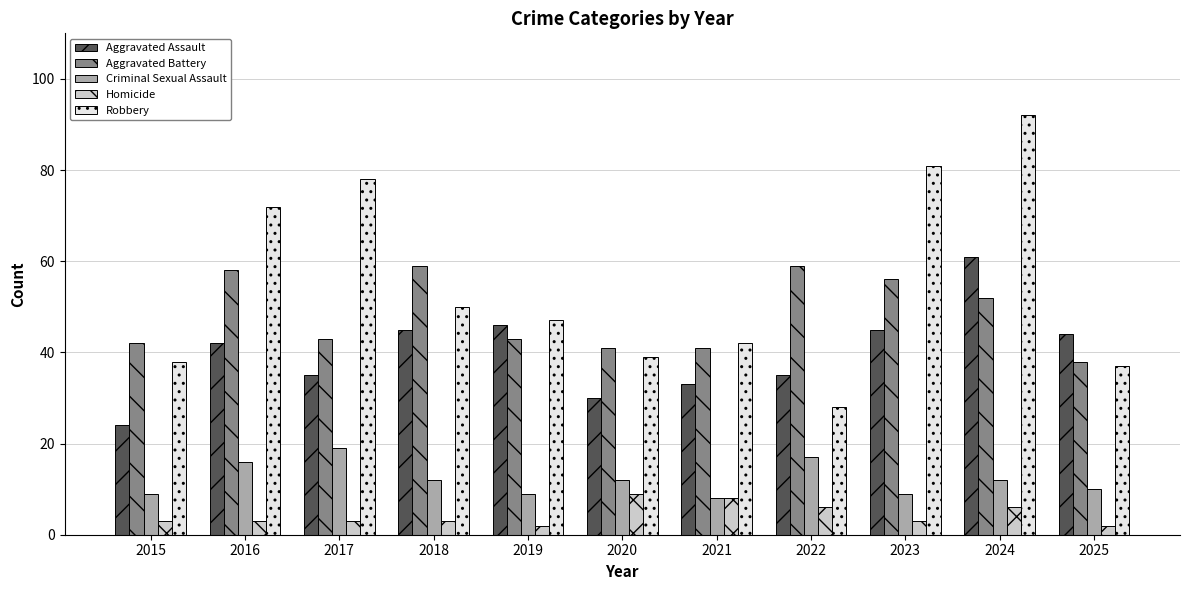

Is it true that Aggravated Assault equals 42 at 2015?

False